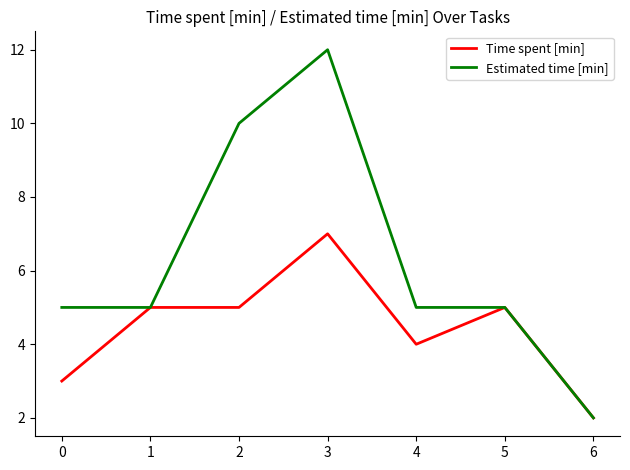

Where is the first local maximum for Estimated time [min]?

3